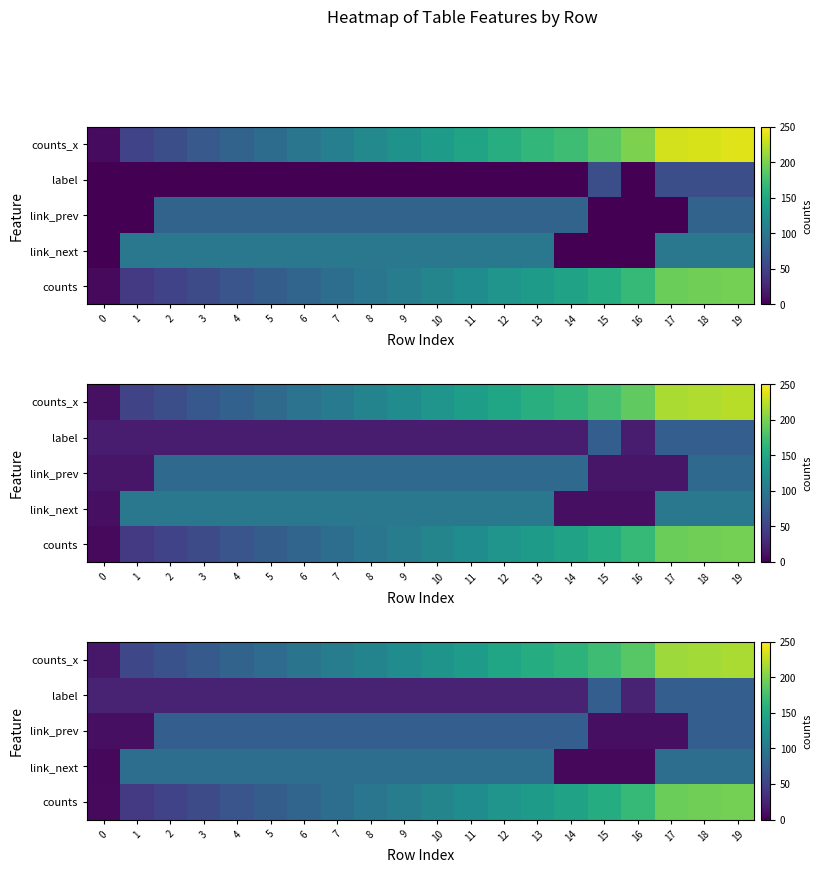

What is the maximum value for link_next?

90.0